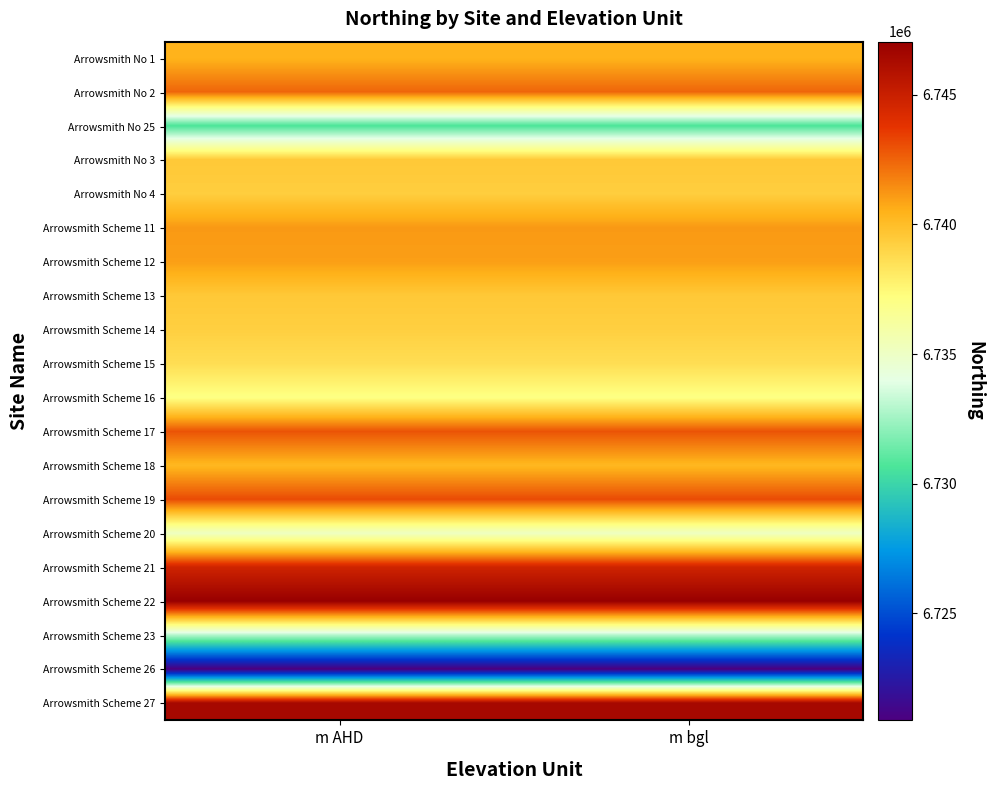

What is the maximum value shown in the chart?

6747056